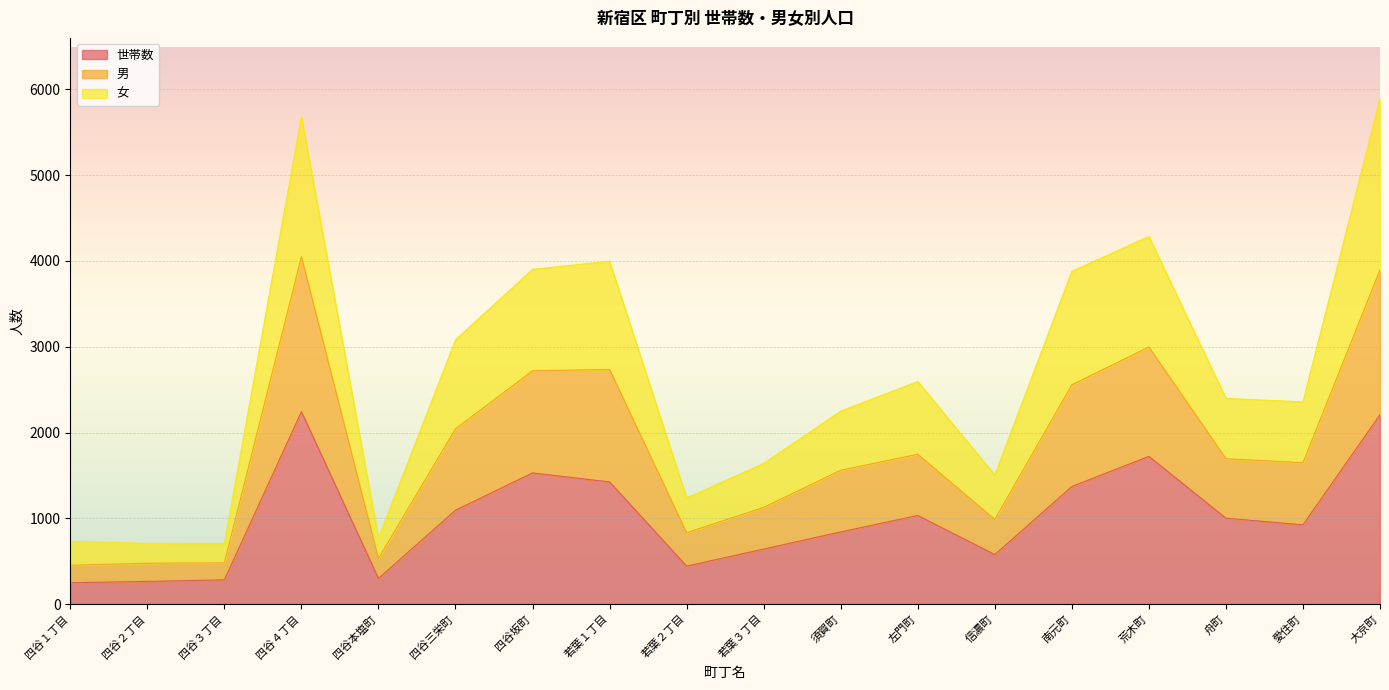

Which category has the lowest value across all series?

四谷１丁目